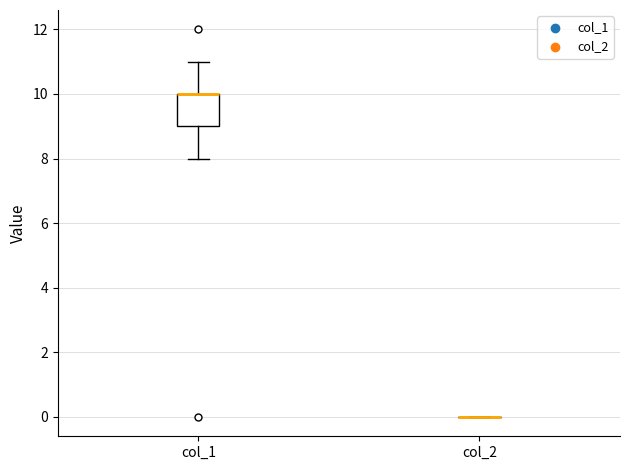

Reading left to right, transcribe this box plot: for each box, give where its median line is, the range the box spans, and where its two whiskers end, as read against the y-axis. The values are not printed on the chart, so give them approximately, as read against the axis.

col_1: median 10 (drawn on the box's upper edge), box 9 to 10, whiskers 8 to 11
col_2: box collapsed to a line at 0, whiskers 0 to 0